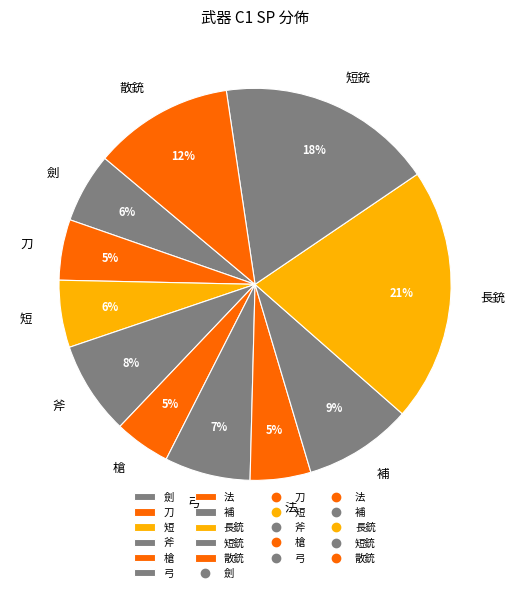

Is the sum of 弓 and 劍 greater than half?

No